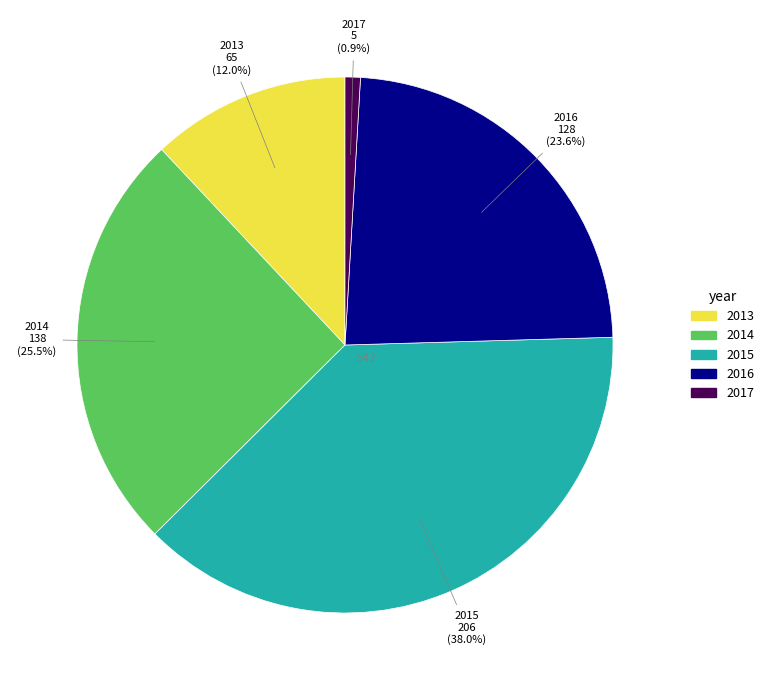

To the nearest percent, what percentage of the pie is 2015?

38%